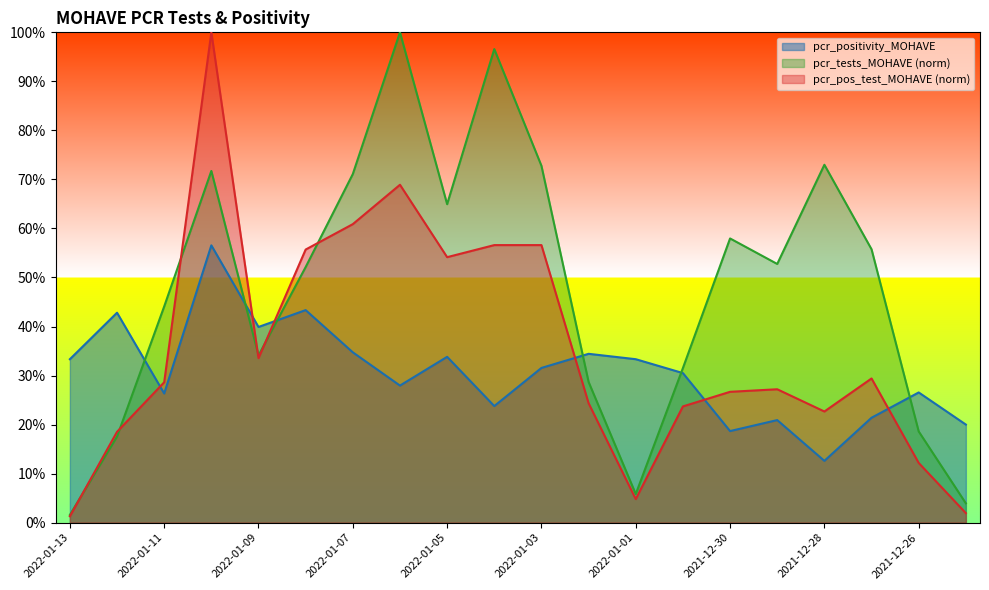

Does the chart display data point markers on the line(s)?

No